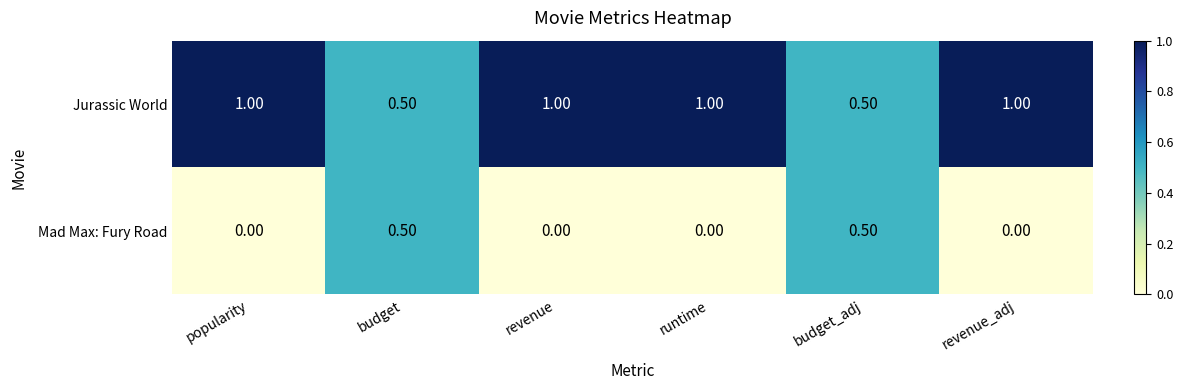

What is the difference between the maximum and minimum values in the Mad Max: Fury Road series?

0.5